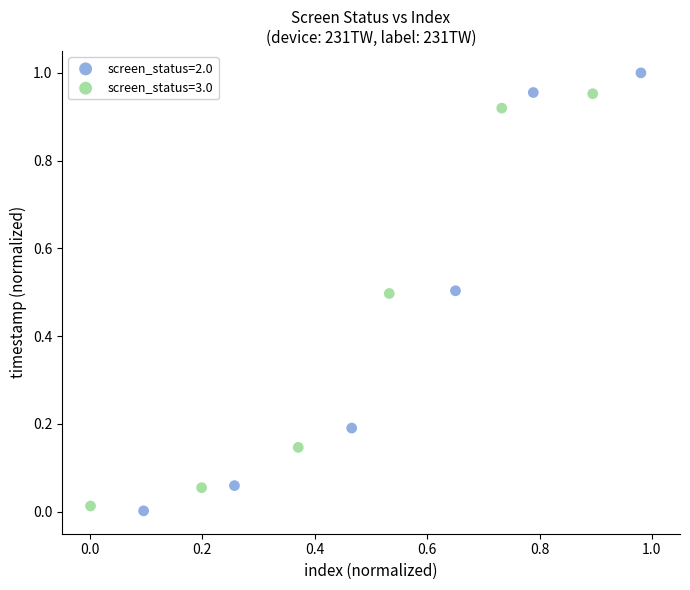

Which series reaches the minimum Y coordinate?

screen_status=2.0